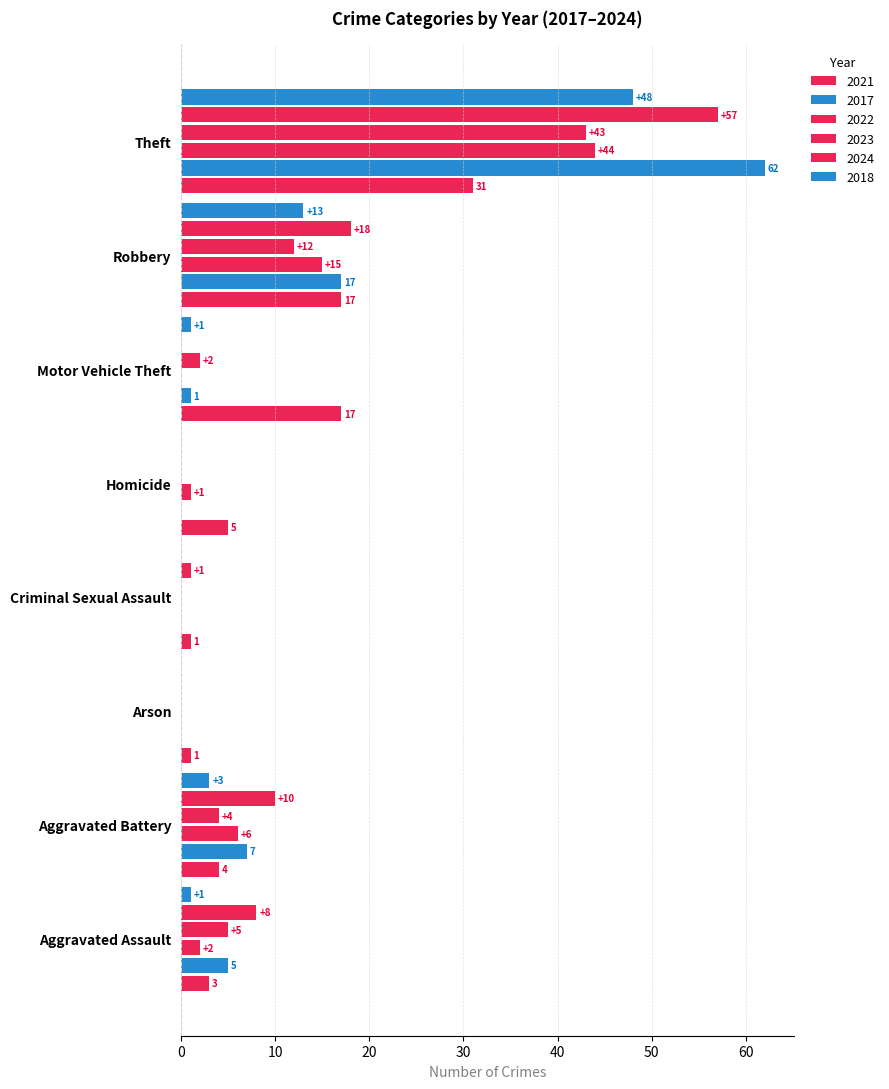

Which label corresponds to the smallest value in the chart?

Arson